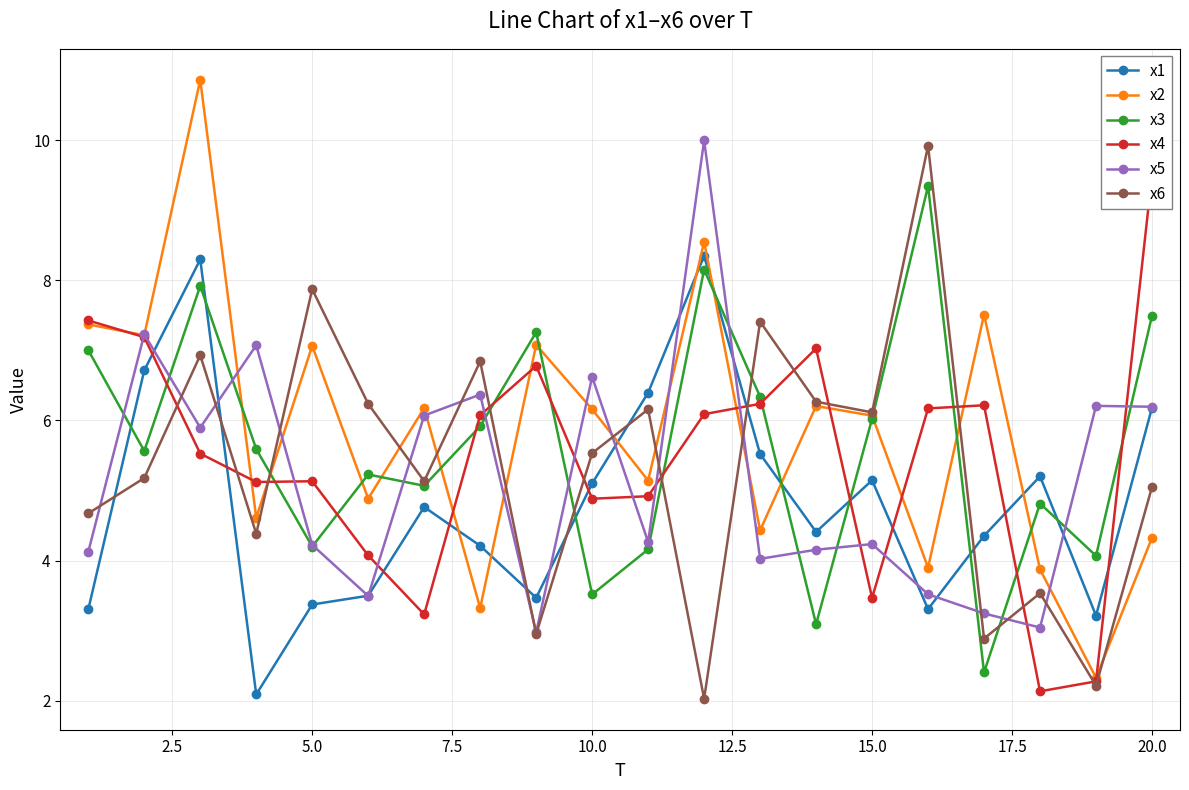

True or false: x1 and x4 intersect in this chart.

True